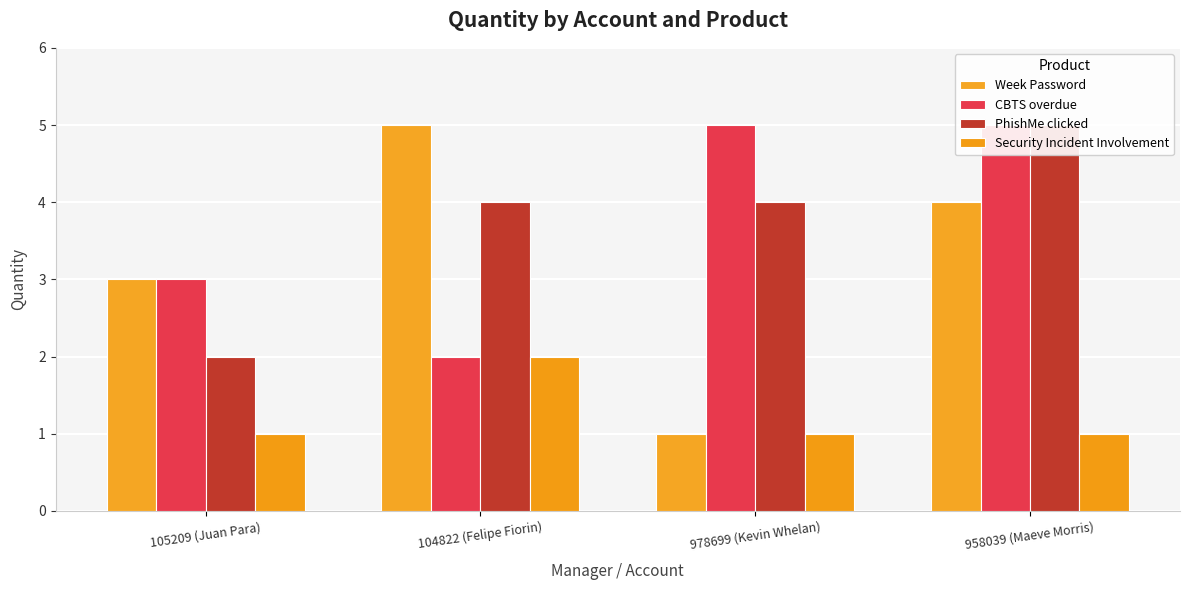

Is it true that PhishMe clicked equals 1 at 104822 (Felipe Fiorin)?

False